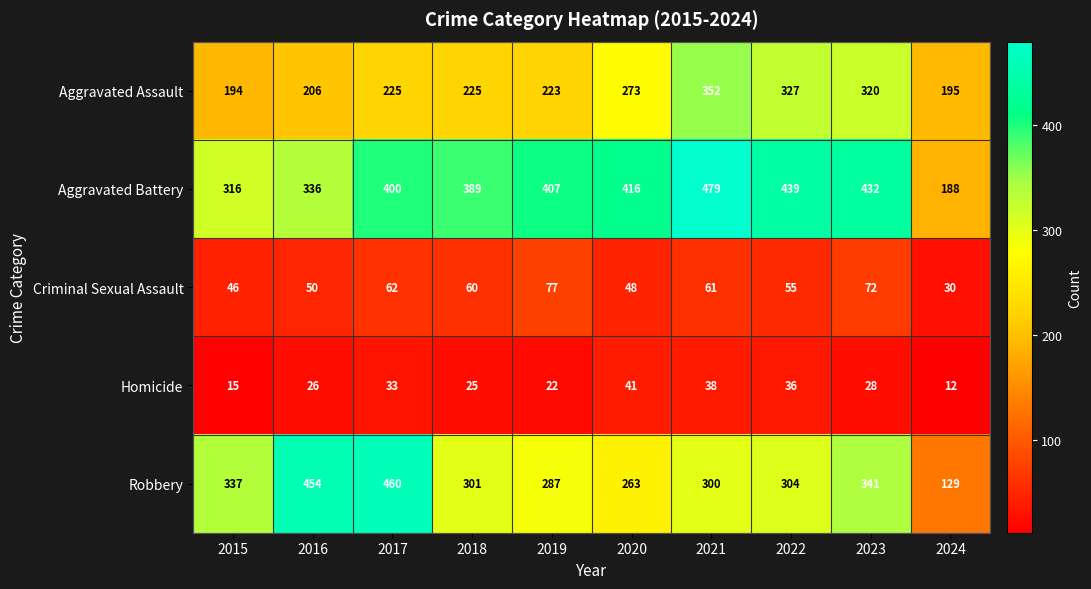

Where is Criminal Sexual Assault nearest to the value 53?

2022